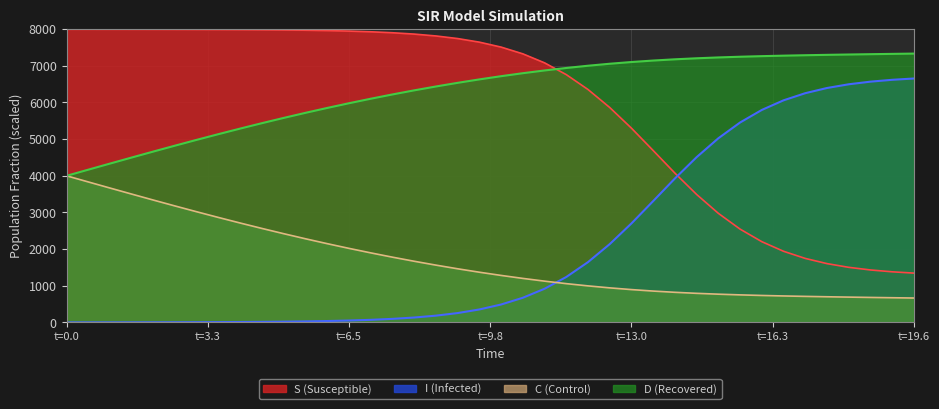

How many lines are shown in the chart?

4